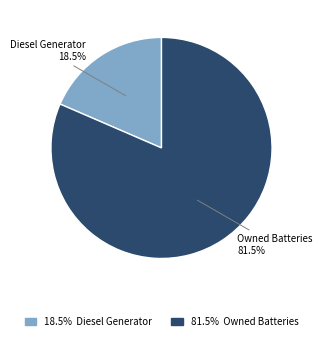

To the nearest percent, what is the average slice percentage?

50%